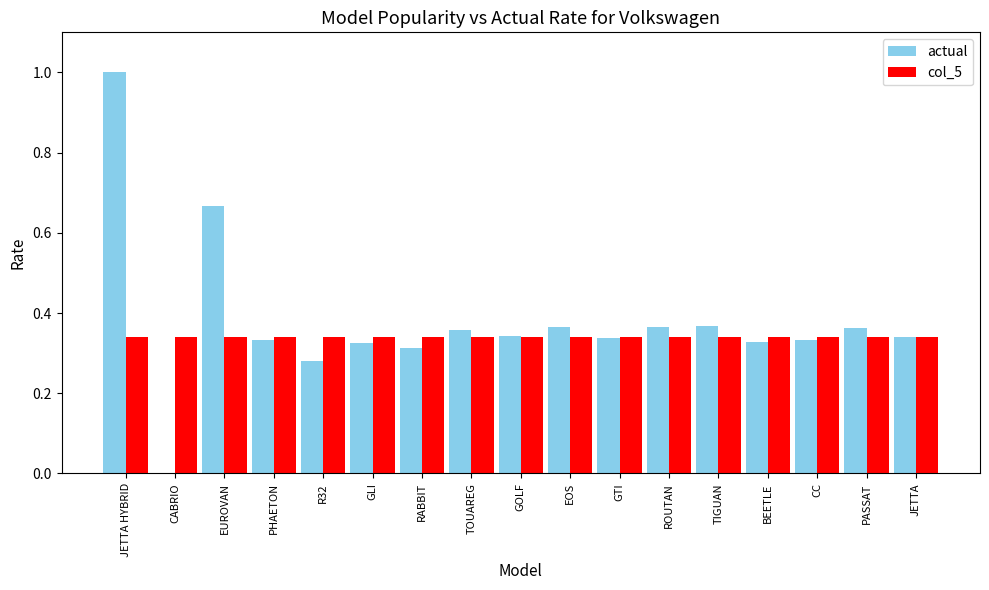

At which category is the sum across all series the highest?

JETTA HYBRID